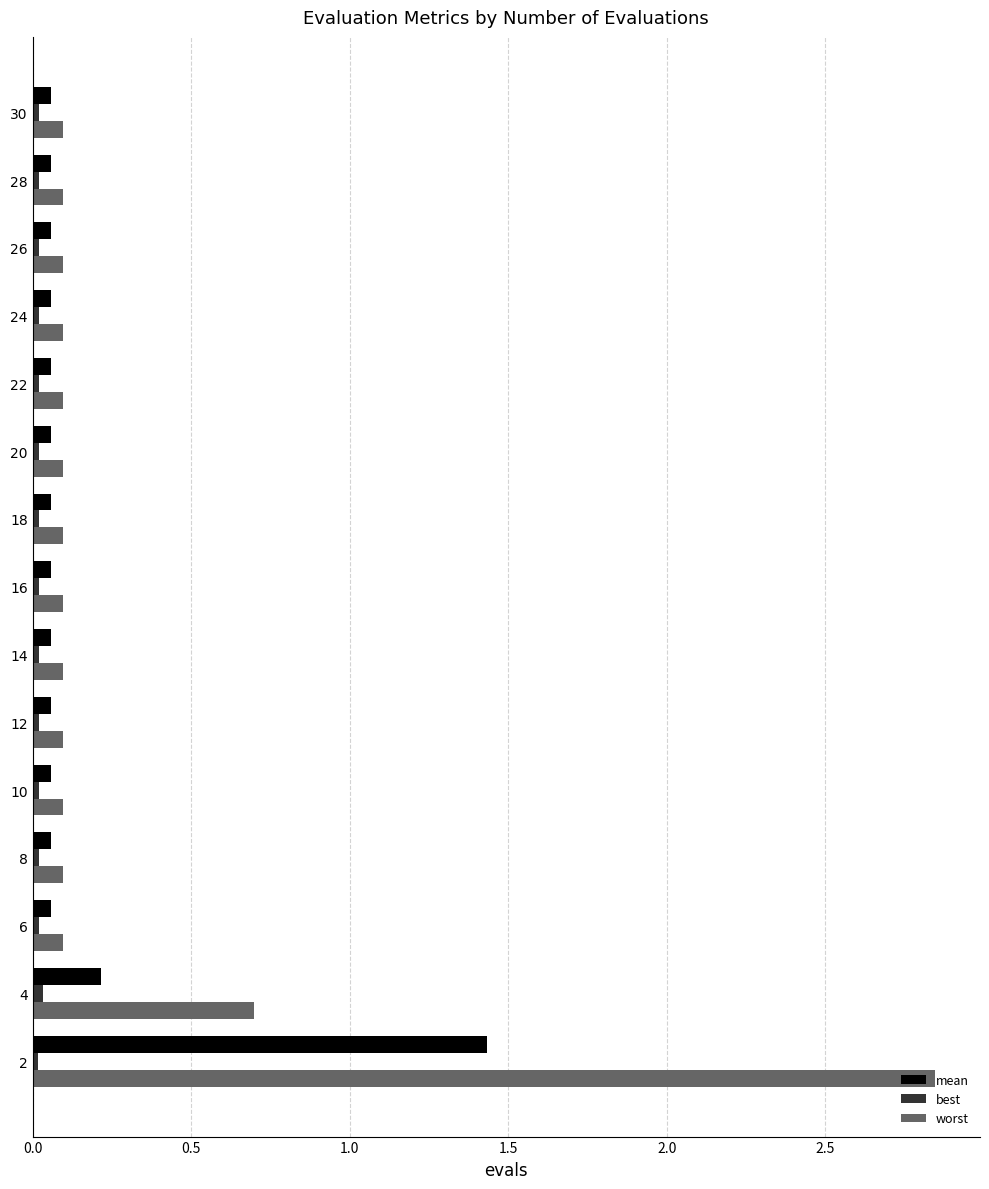

How many data points does each series have?

15